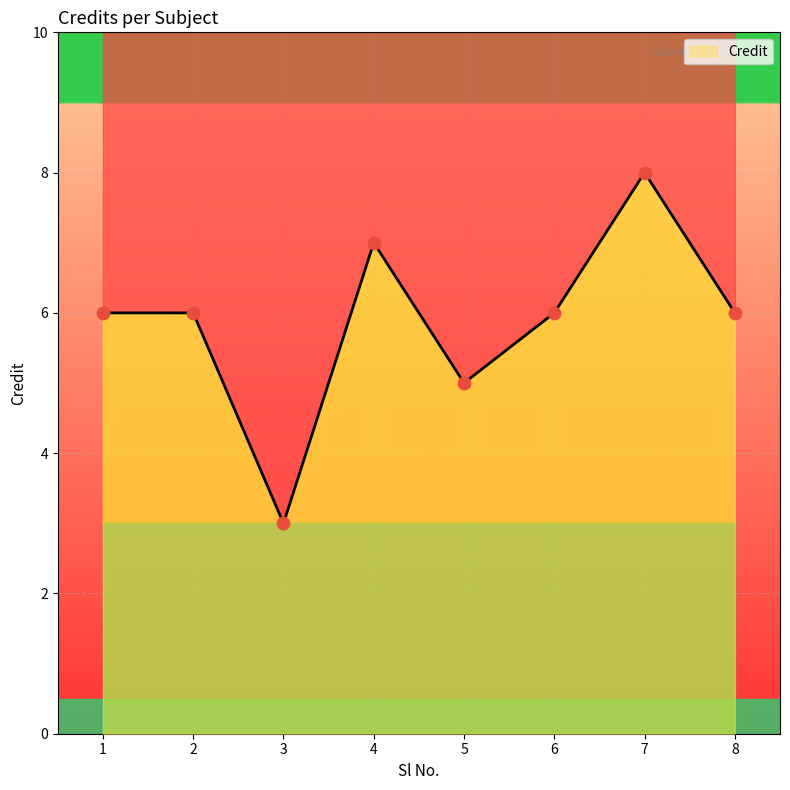

Which has a higher value, 2 or 4?

4